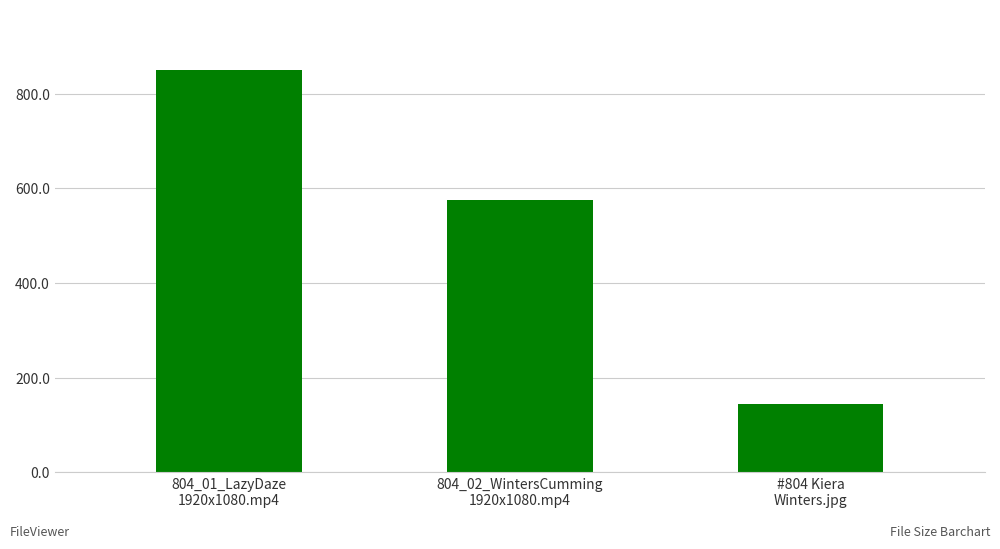

What is the maximum value shown in the chart?

850.4